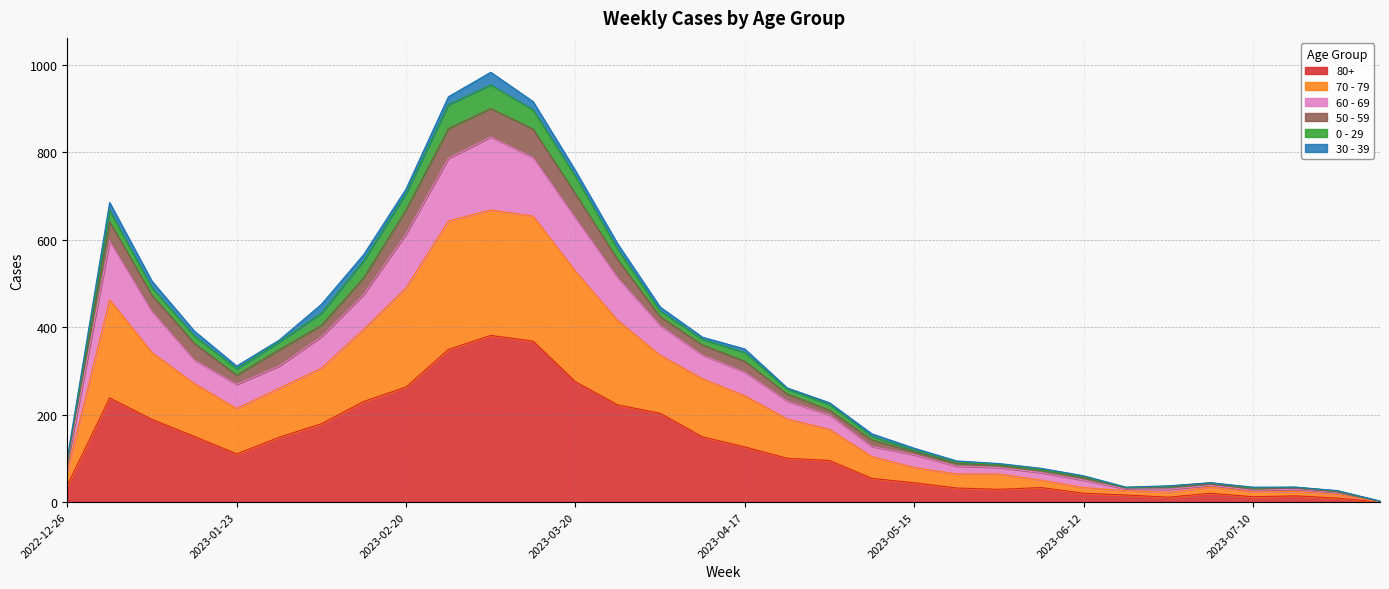

At which label does 50 - 59 reach its peak?

2023-03-06